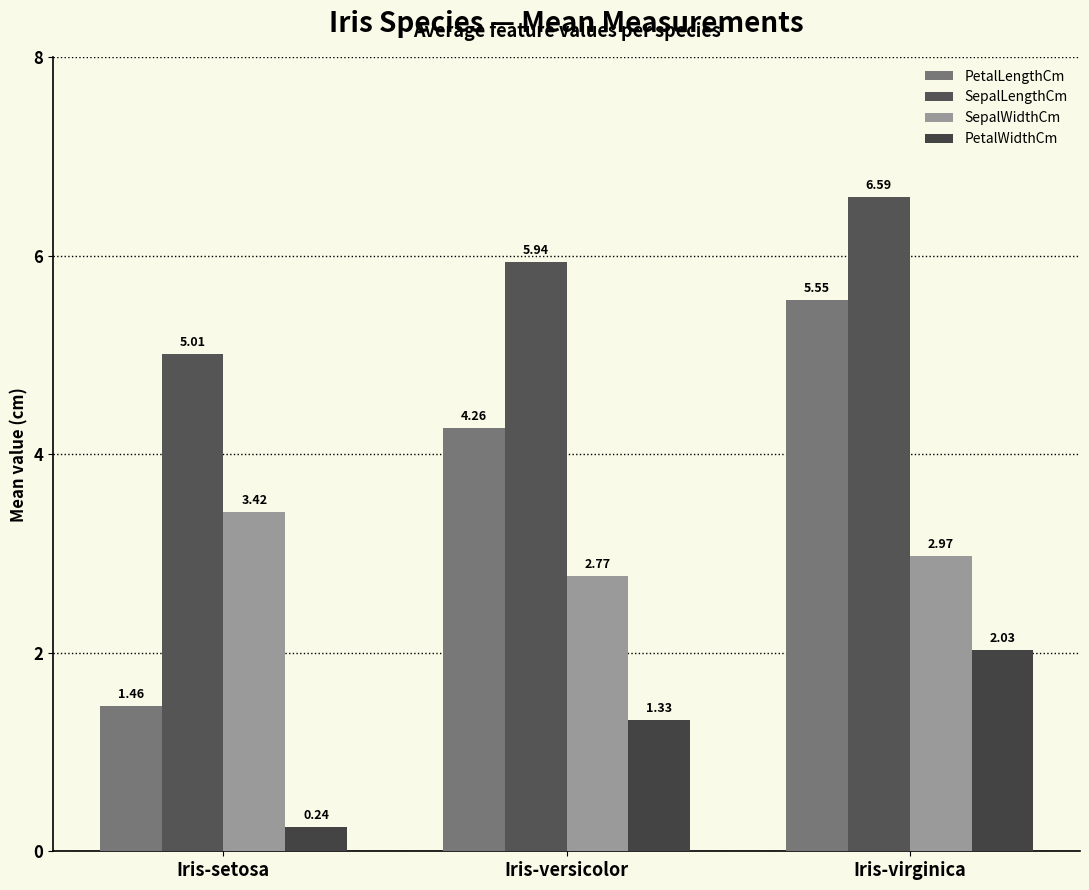

At which label does SepalWidthCm reach its peak?

Iris-setosa